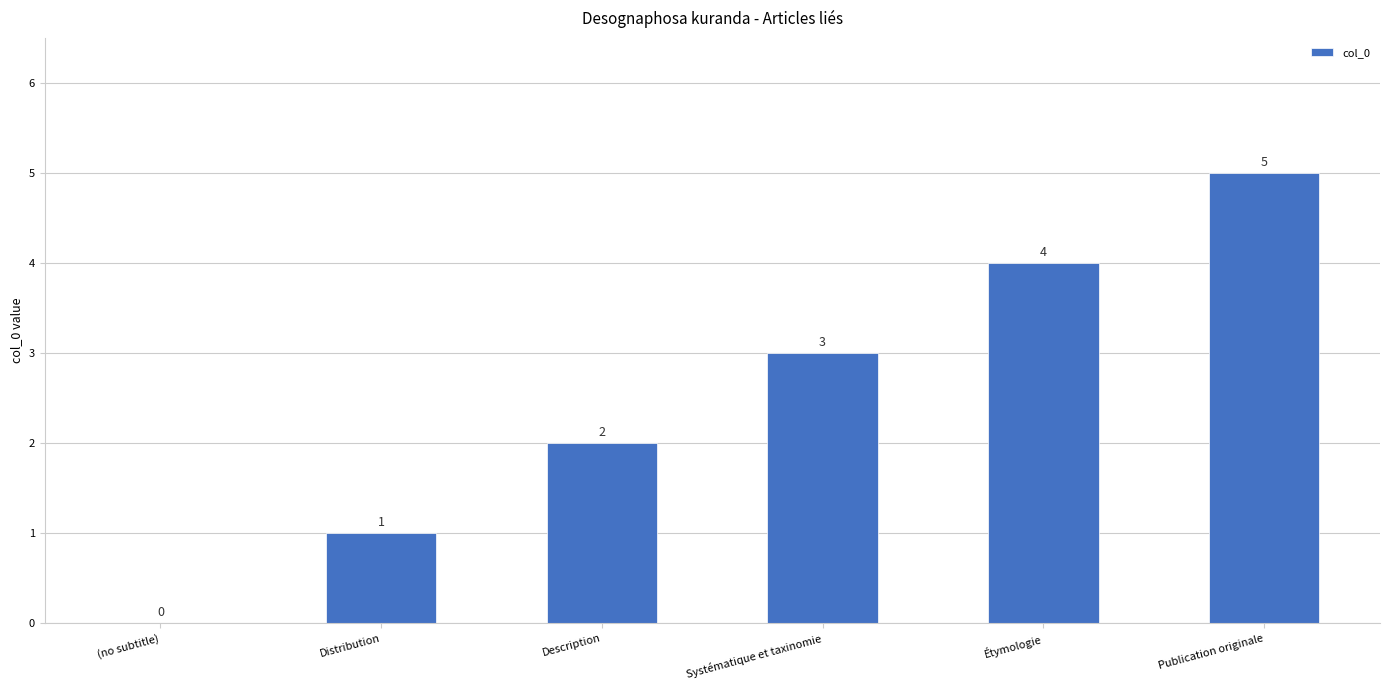

Reading left to right, what are all the values shown in this chart?

(no subtitle)=0	Distribution=1	Description=2	Systématique et taxinomie=3	Étymologie=4	Publication originale=5